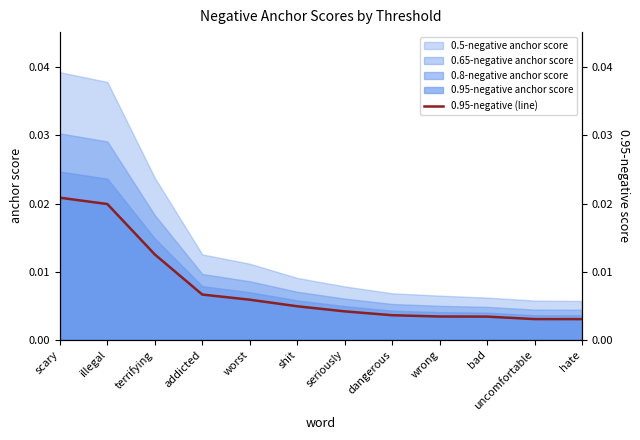

At which label does 0.65-negative anchor score reach its peak?

scary